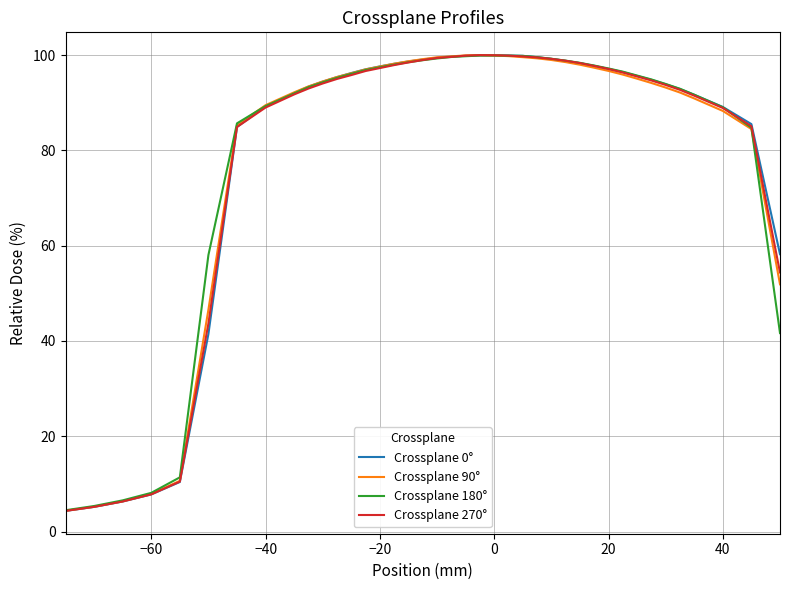

What is the minimum value shown in the chart?

4.3